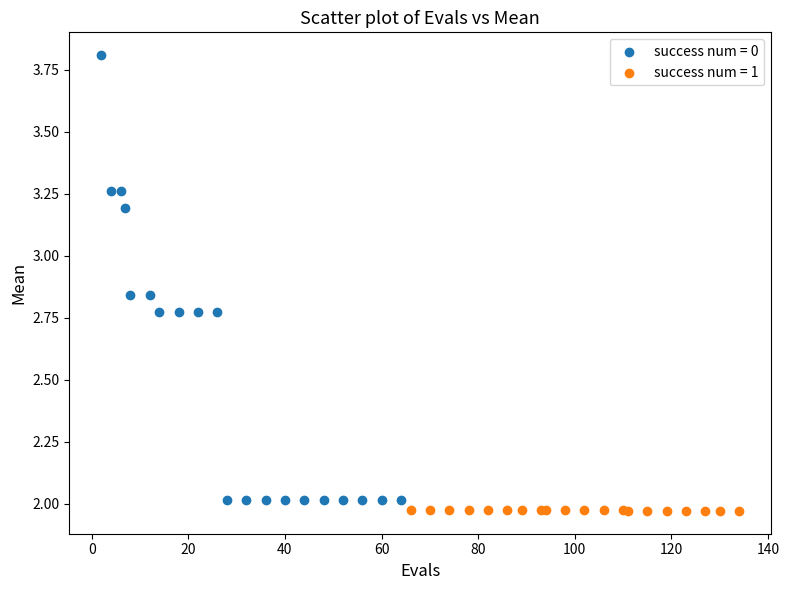

Which series has the largest Y range (max minus min)?

success num = 0